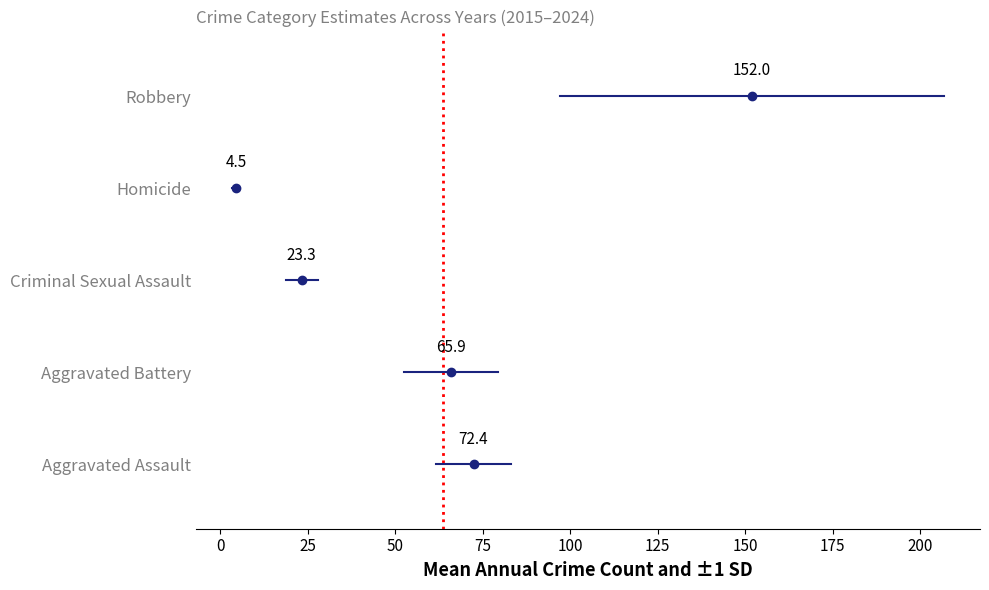

Is this an area chart (filled region under the line)?

No